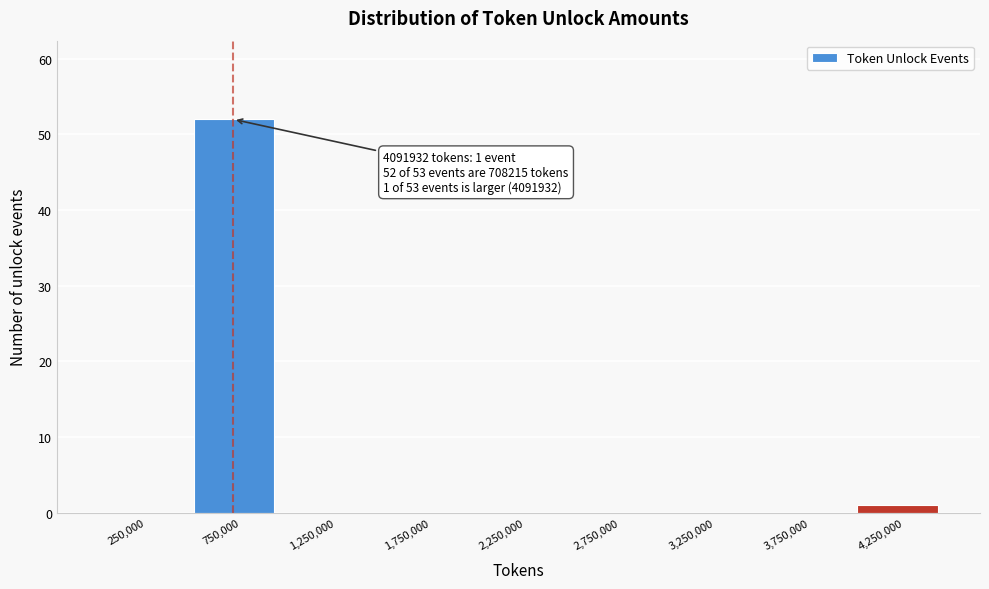

Over which range of the x-axis is the bar tallest?

500000 to 1000000